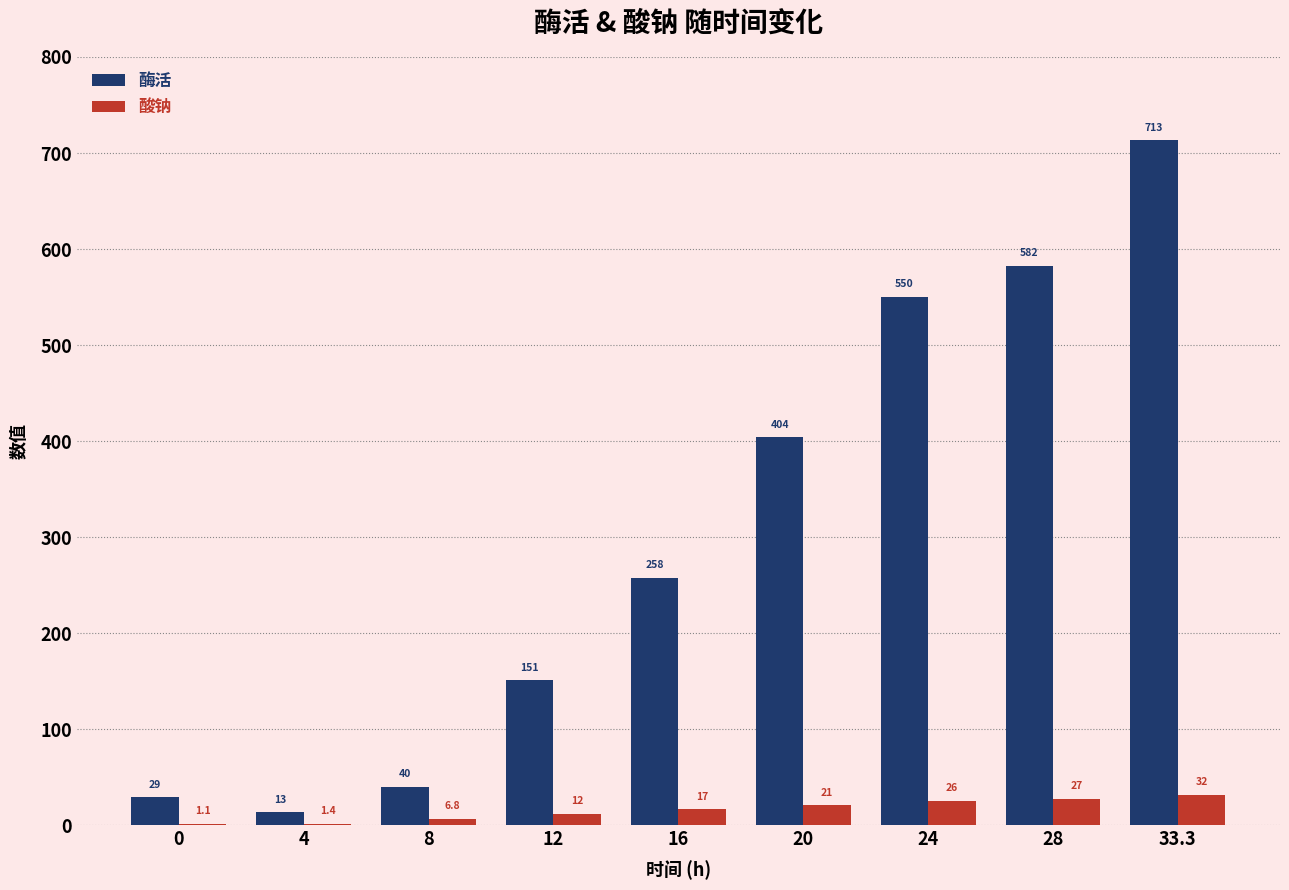

Reading left to right, list all the values displayed in this chart.

酶活: 0=28.9	4=13.3	8=40.0	12=151.0	16=257.8	20=403.9	24=550.0	28=582.2	33.3=713.3
酸钠: 0=1.1	4=1.4	8=6.8	12=11.6	16=16.6	20=20.6	24=25.6	28=27.5	33.3=31.7